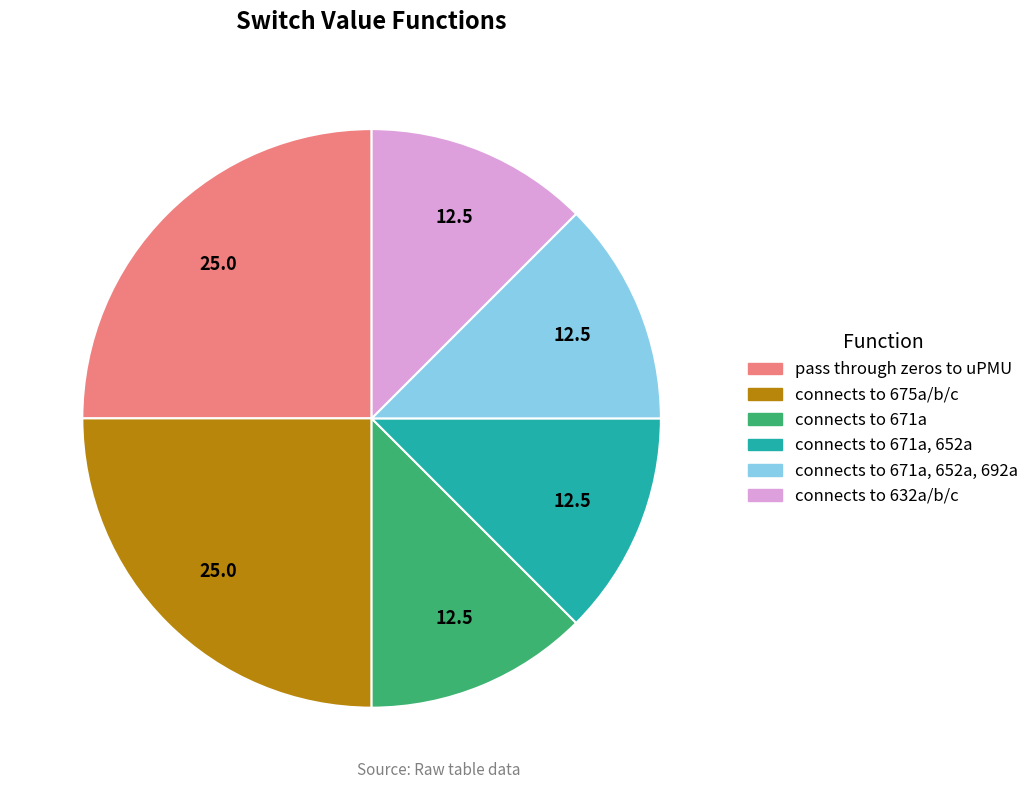

Does connects to 675a/b/c represent more than half of the total?

No